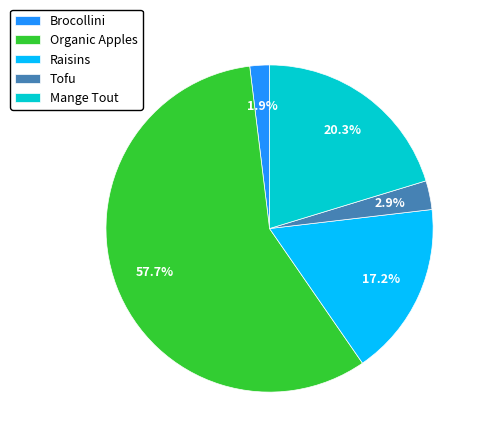

How many slices are in this pie chart?

5